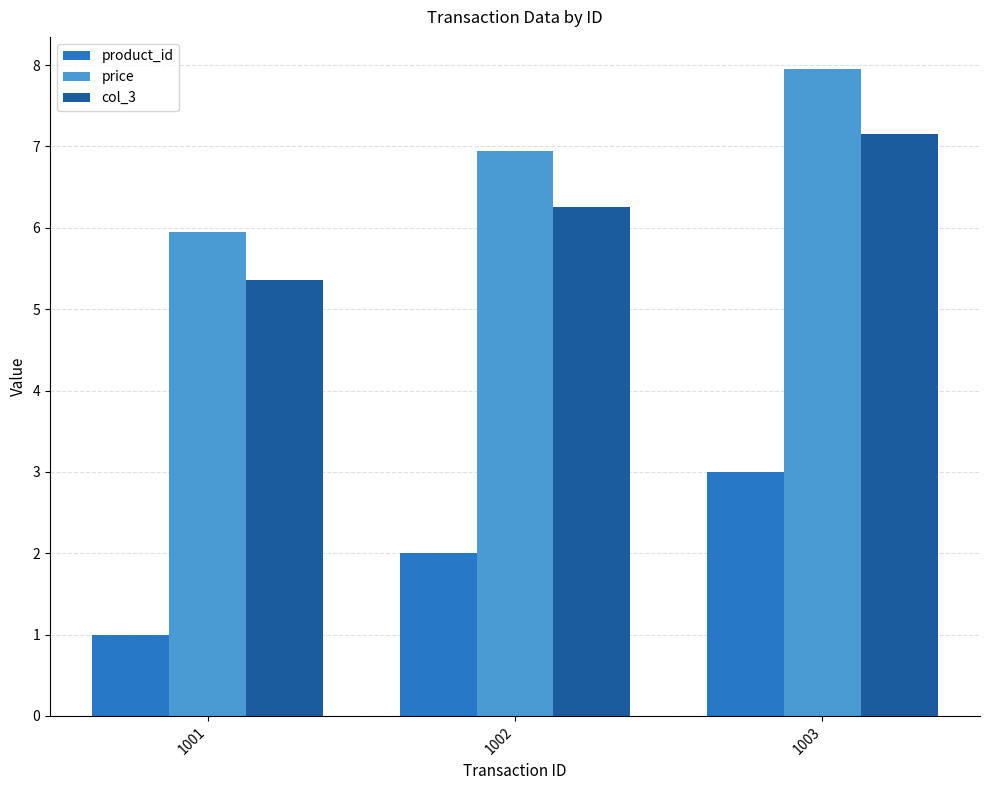

Does the chart contain any negative values?

No